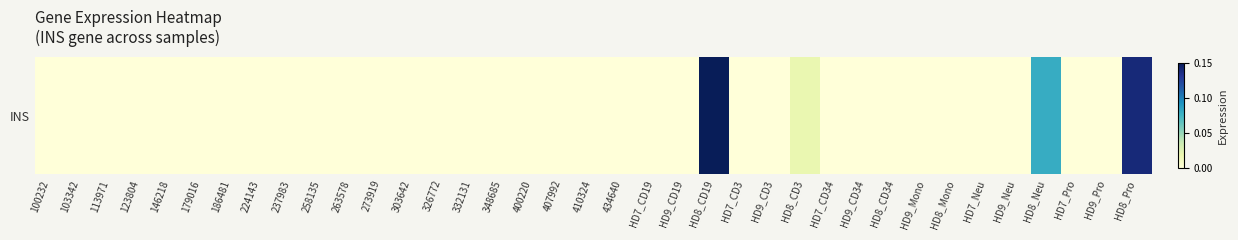

How many values are between 0 and 1?

37